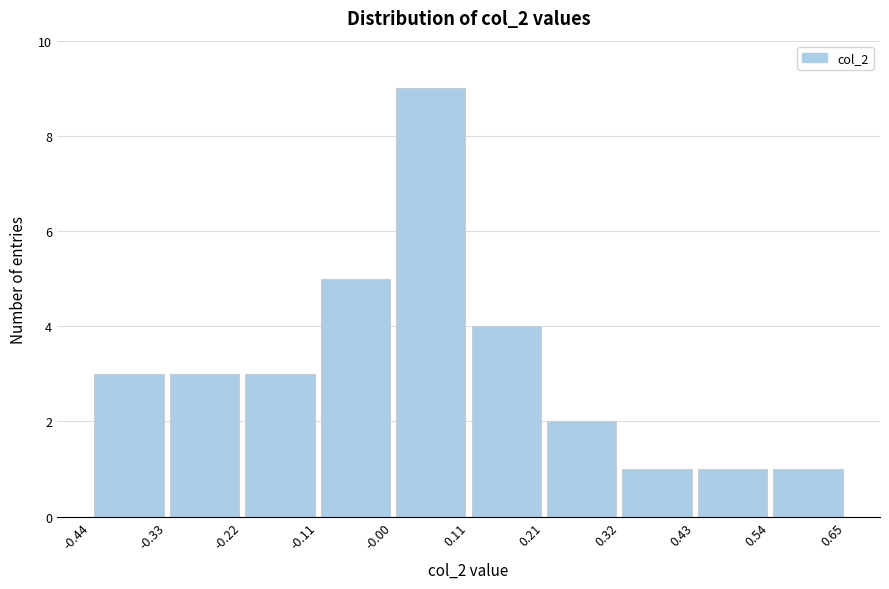

Reading left to right, list every bar in this chart as the range it spans on the x-axis followed by its height. The values are not printed on the chart, so give them approximately, as read against the axis.

-0.44 to -0.33: 3
-0.33 to -0.22: 3
-0.22 to -0.11: 3
-0.11 to -0.00: 5
-0.00 to 0.11: 9
0.11 to 0.21: 4
0.21 to 0.32: 2
0.32 to 0.43: 1
0.43 to 0.54: 1
0.54 to 0.65: 1